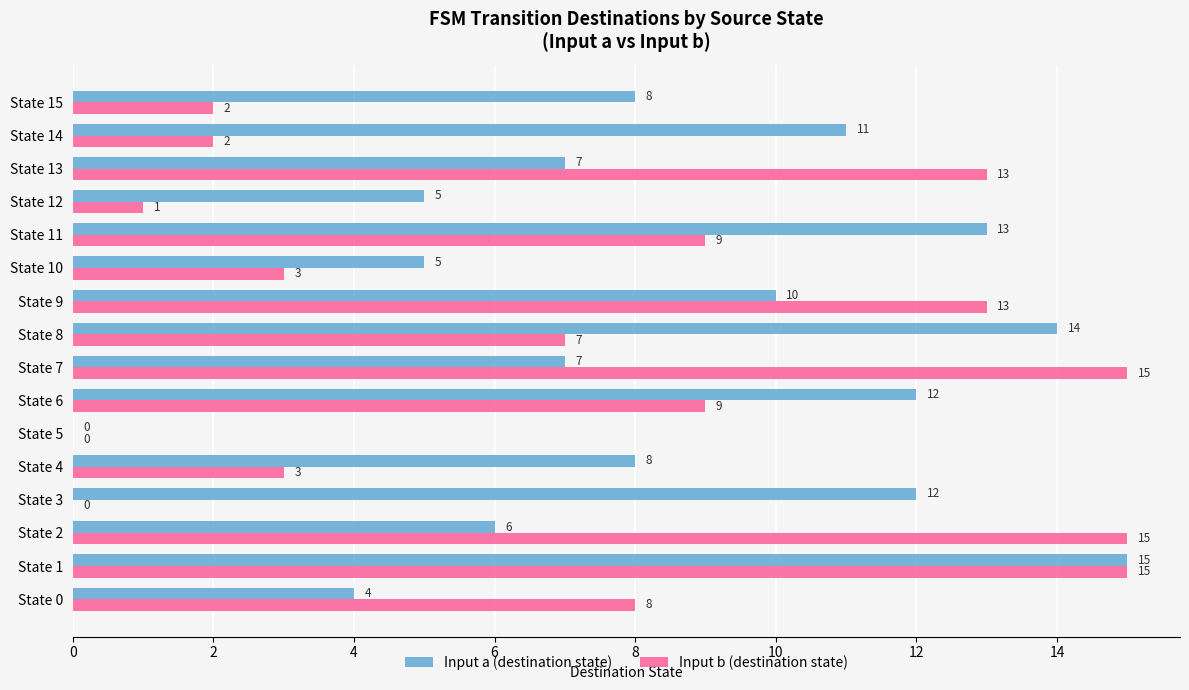

Where is Input b (destination state) nearest to the value 7?

State 8